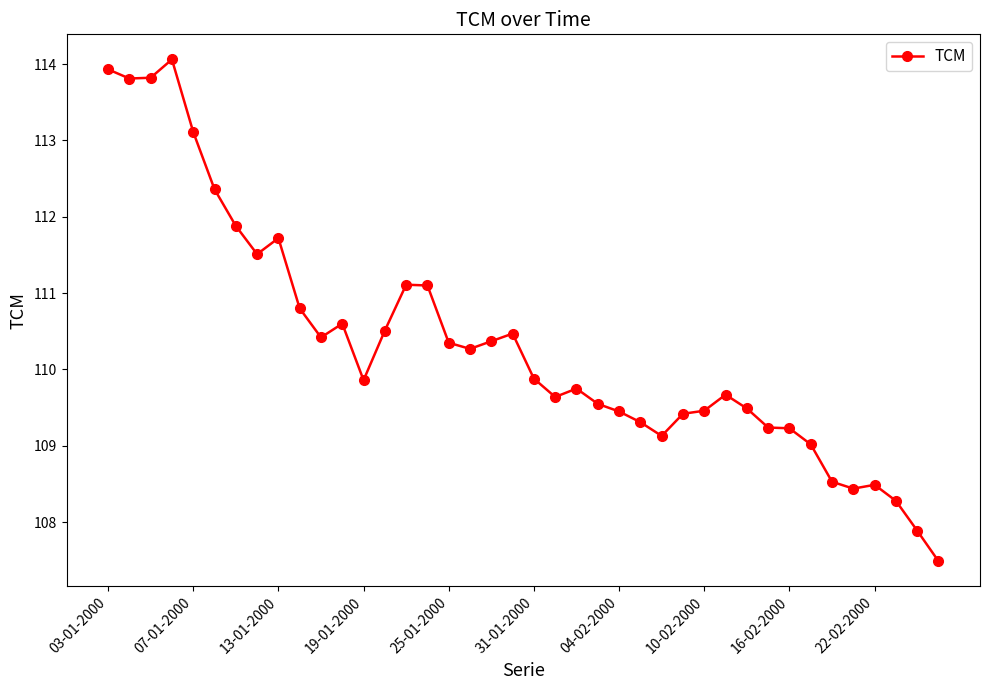

How many series are shown in this chart?

1